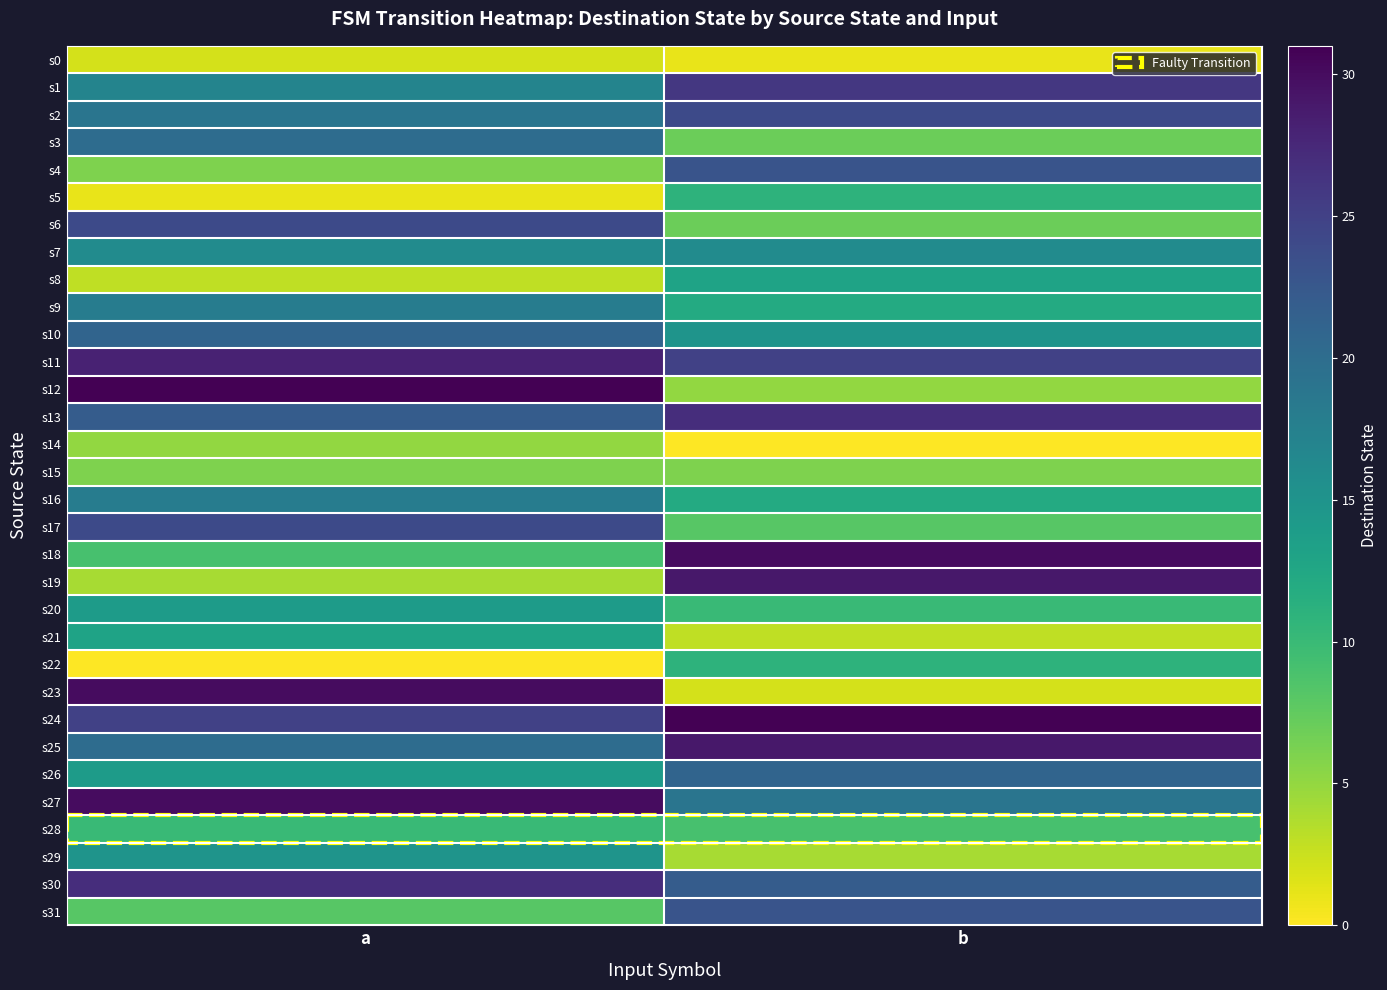

At a, list the series in order from smallest to largest.

s22, s5, s0, s8, s19, s14, s4, s15, s31, s18, s28, s21, s20, s26, s29, s7, s1, s9, s16, s2, s3, s25, s10, s13, s6, s17, s24, s30, s11, s23, s27, s12